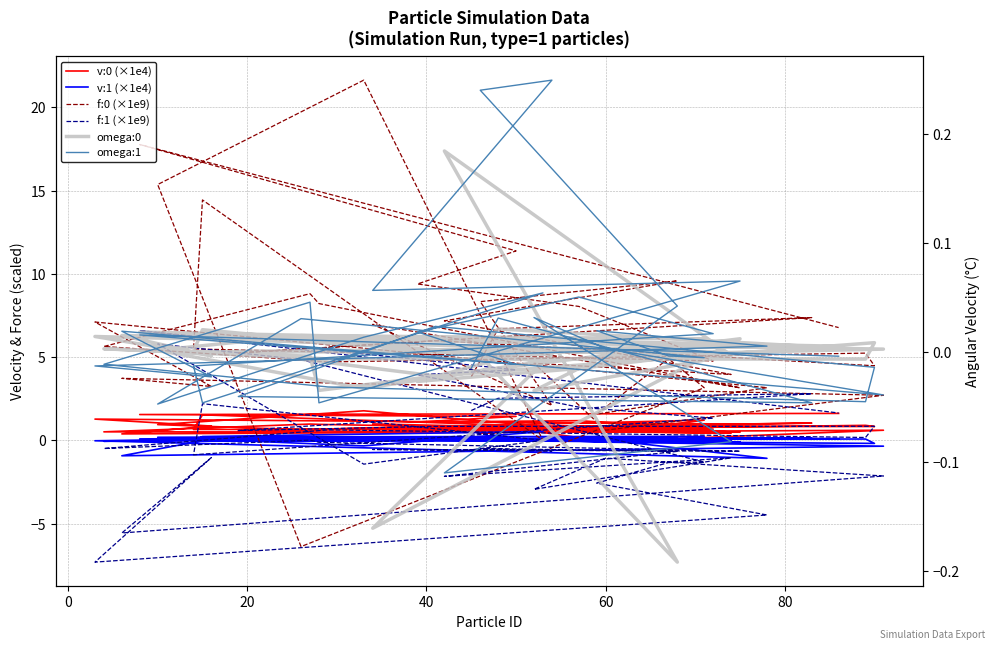

What are all the series names shown in the legend?

v:0 (×1e4), v:1 (×1e4), f:0 (×1e9), f:1 (×1e9), omega:0, omega:1